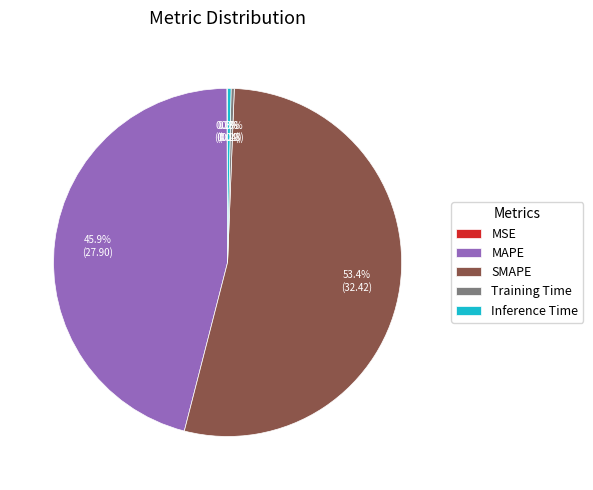

Which category has the biggest portion of the pie?

SMAPE